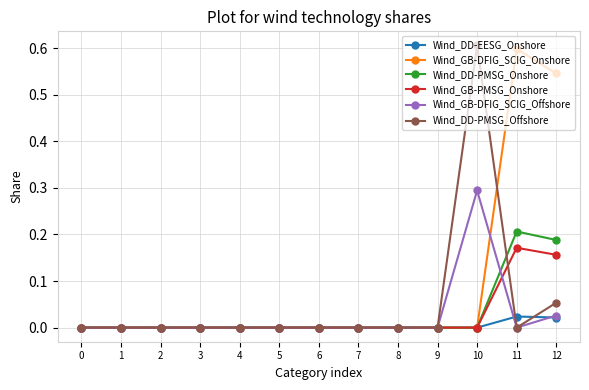

How many data points does each series have?

13